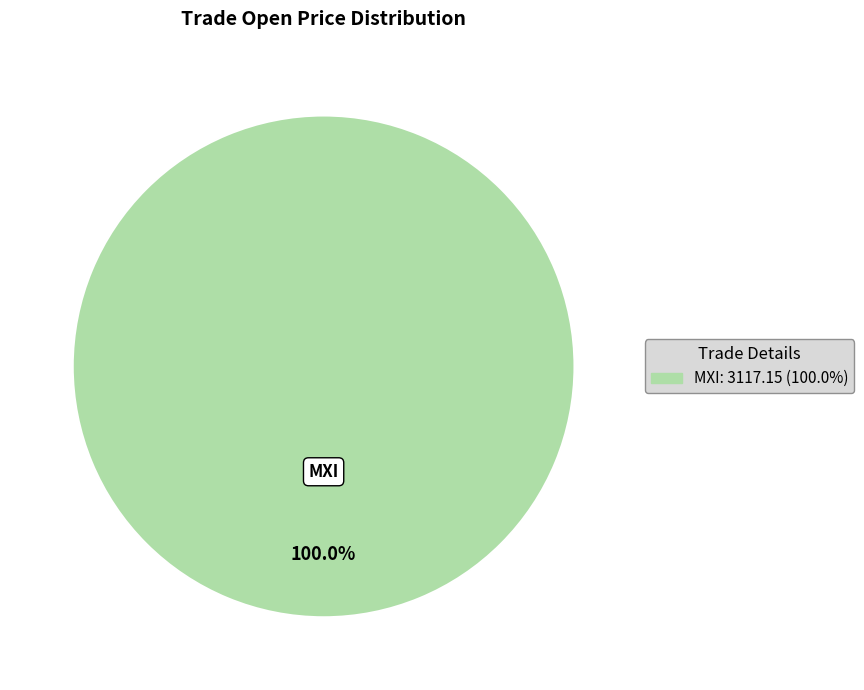

Does any single category account for the majority?

Yes